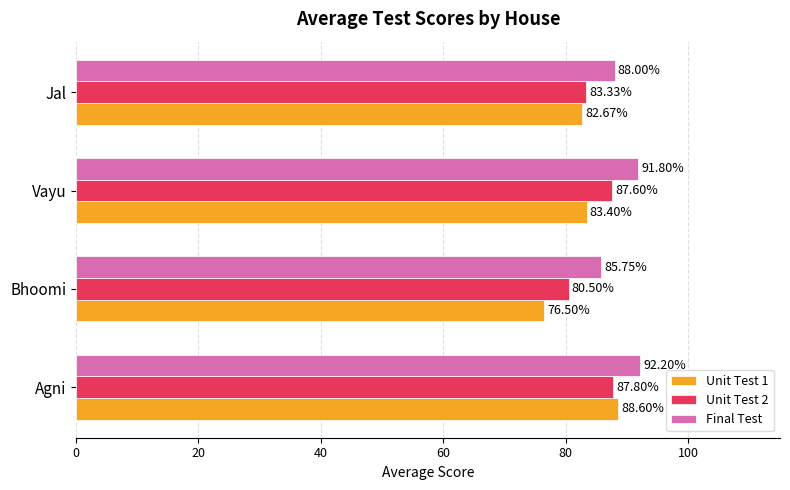

At which category is the sum across all series the highest?

Agni